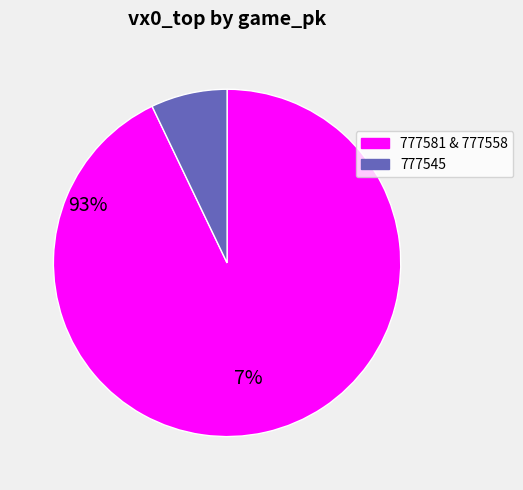

Does any single category account for the majority?

Yes